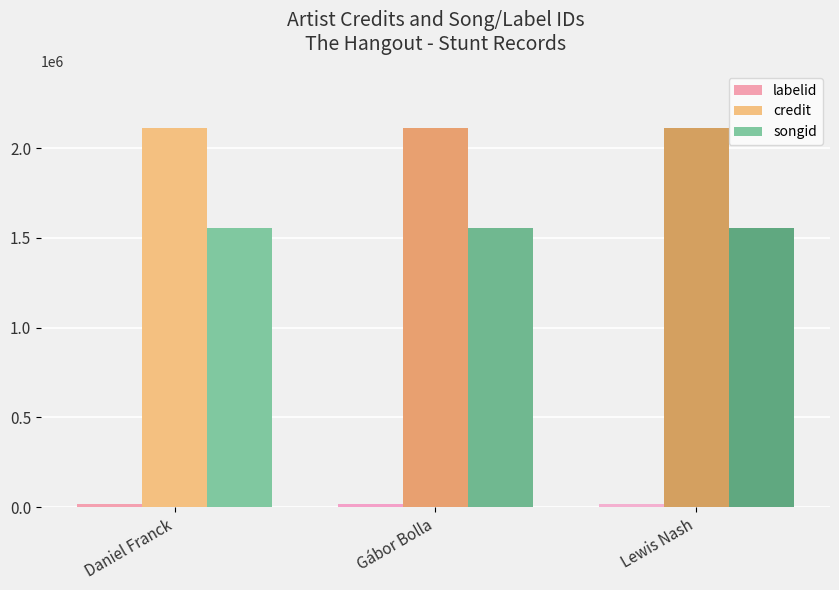

Is the value of songid at Gábor Bolla greater than the value of credit at Gábor Bolla?

No